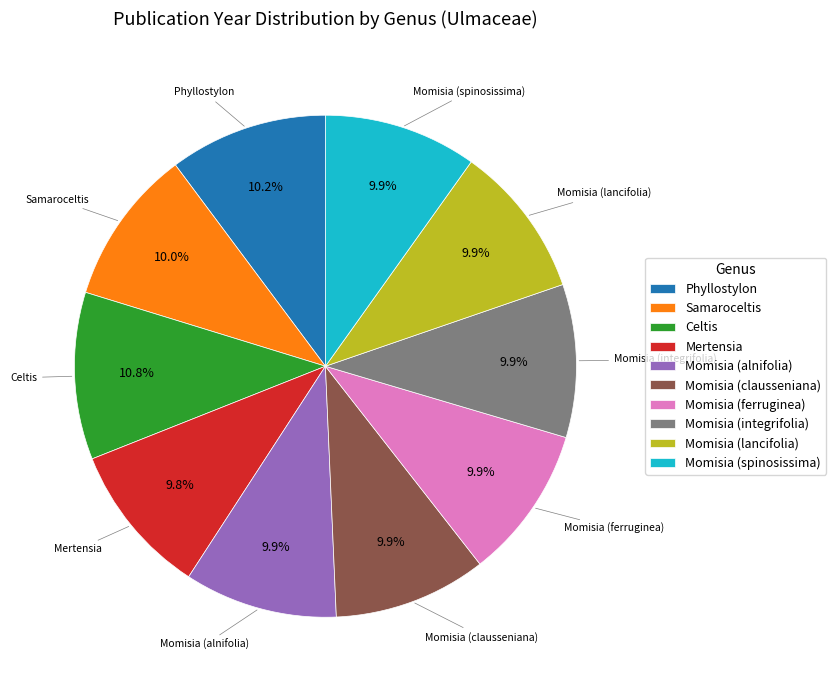

What is the largest slice in the pie chart?

Celtis